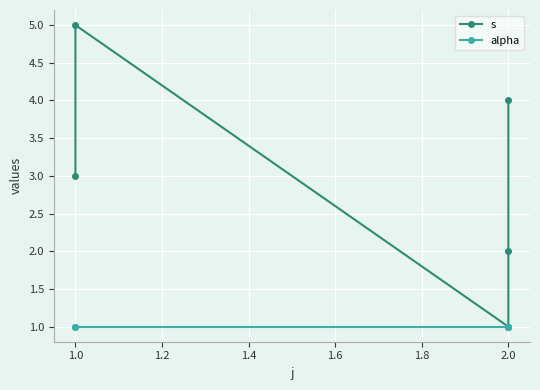

What are all the series names shown in the legend?

s, alpha